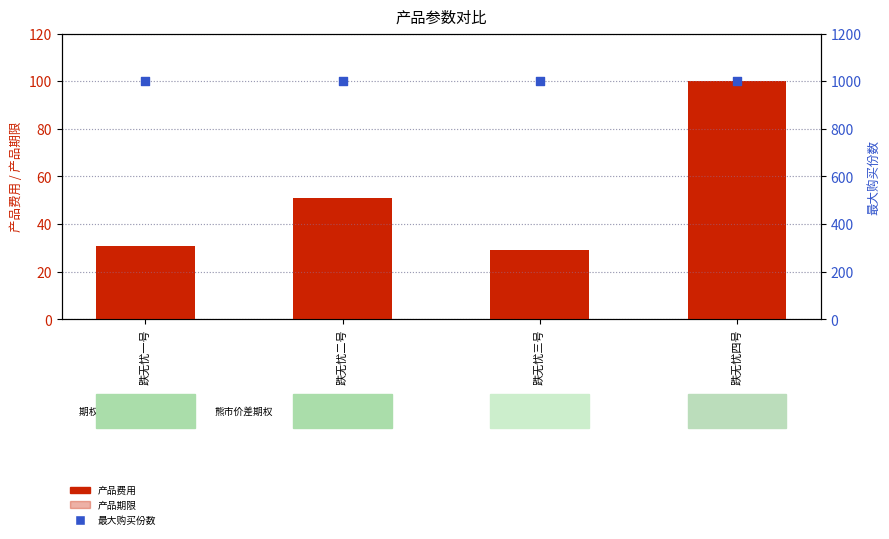

Which series has the widest spread of Y values?

产品费用